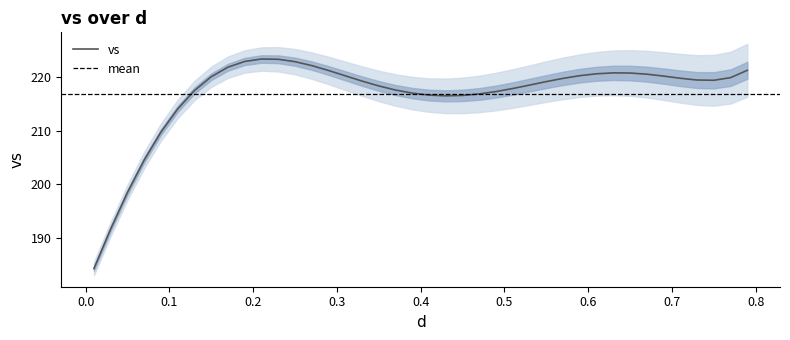

What is the maximum value for vs?

223.4